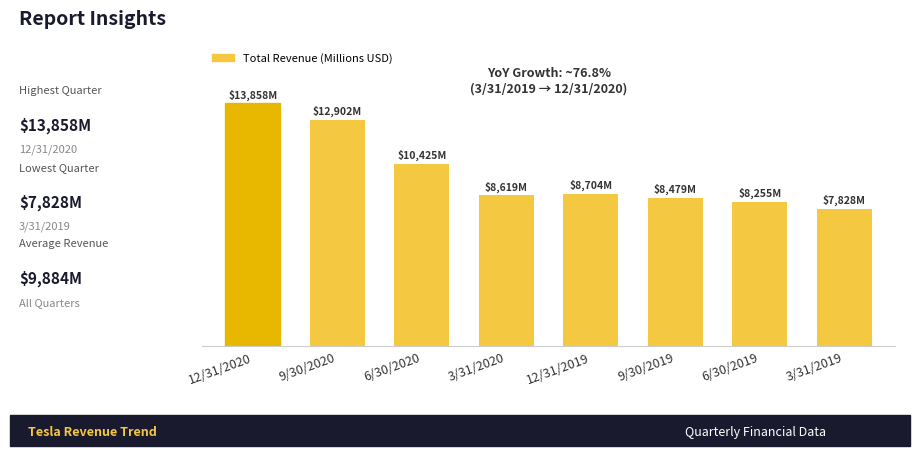

Reading left to right, what are all the values shown in this chart?

13858	12902	10425	8619	8704	8479	8255	7828